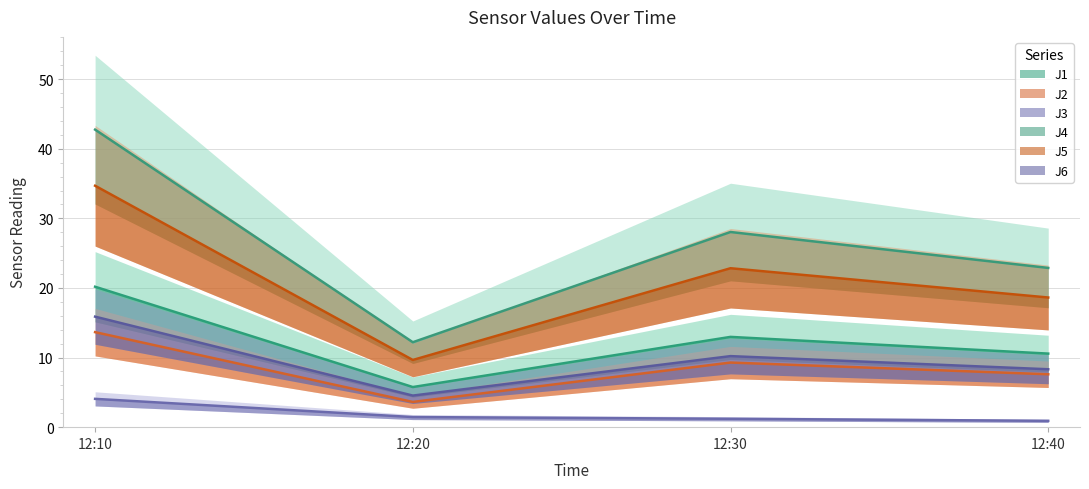

How many categories are shown in the chart?

4